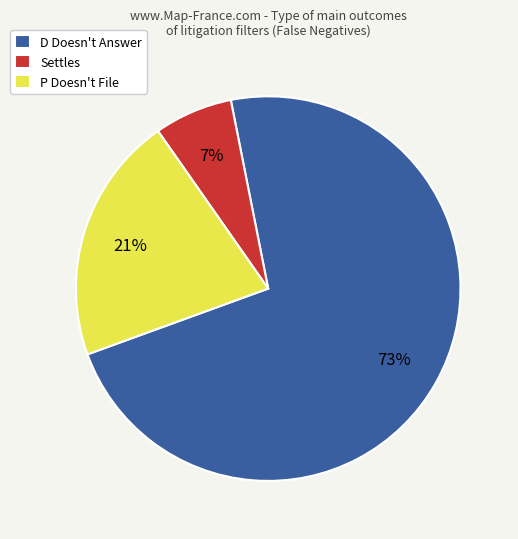

Which slice is the largest?

D Doesn't Answer